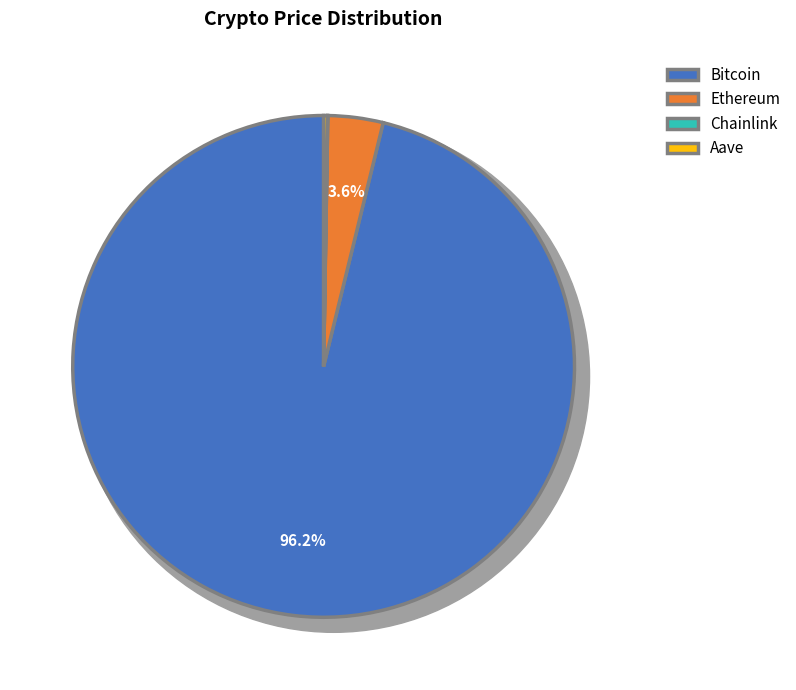

To the nearest percent, what is the average slice percentage?

25%